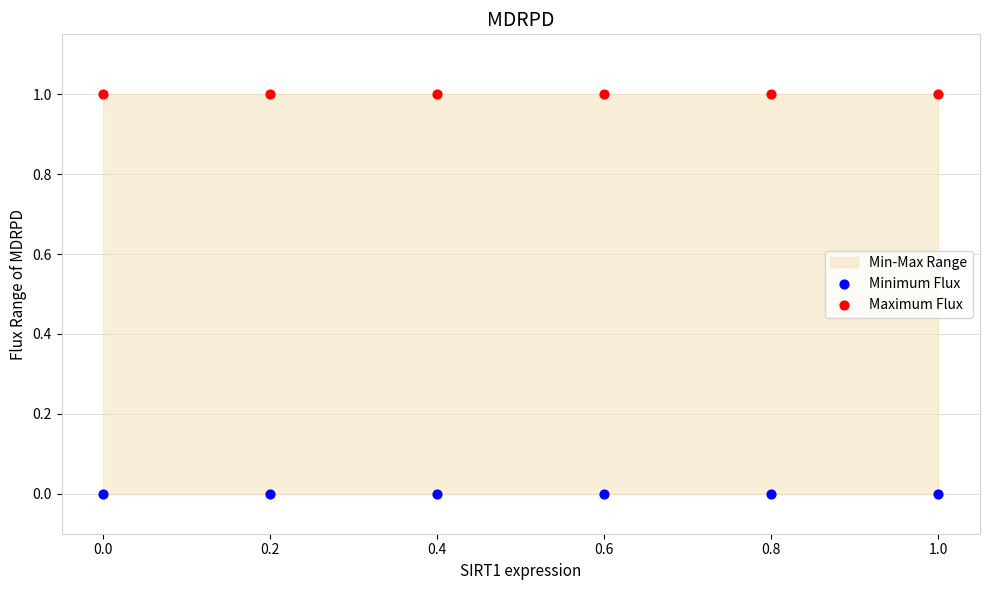

Which series has the largest Y range (max minus min)?

Minimum Flux